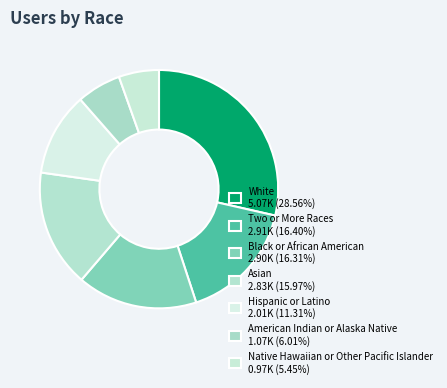

Count the number of slices in the pie.

7